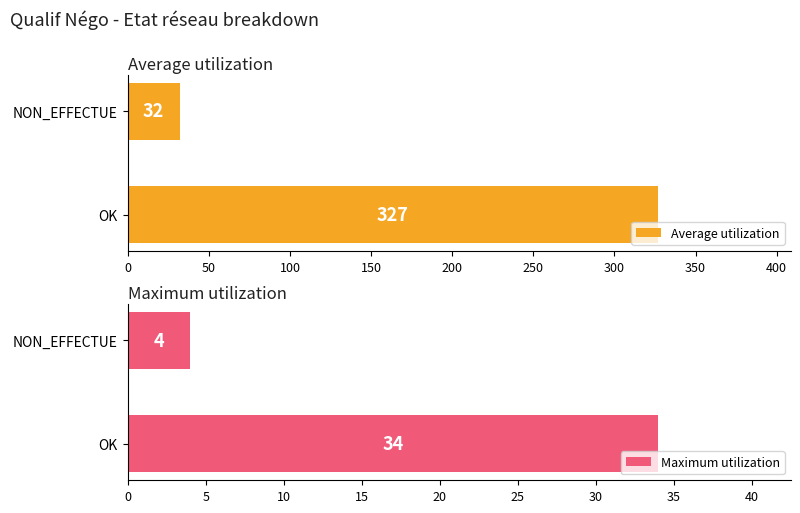

Rank the series by their average value, from highest to lowest.

Average utilization, Maximum utilization